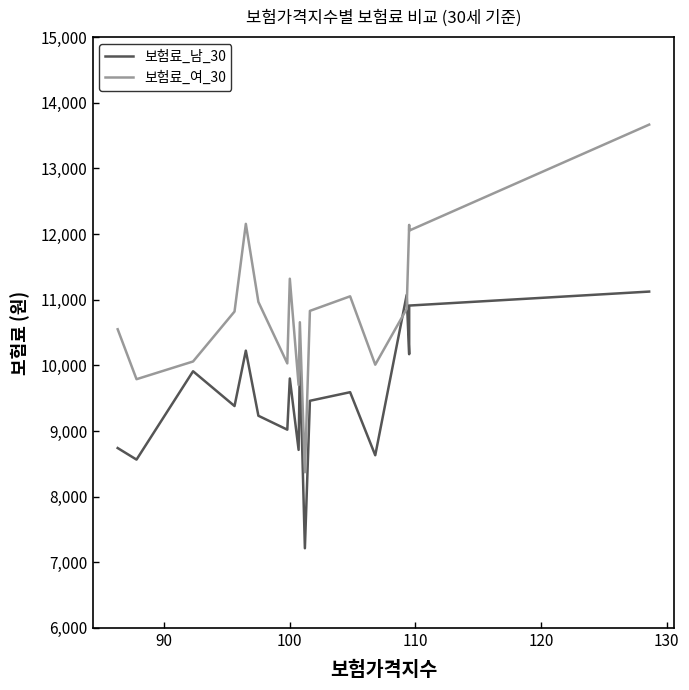

What is the sum of the 보험료_남_30 values at 130 and 120?

19456